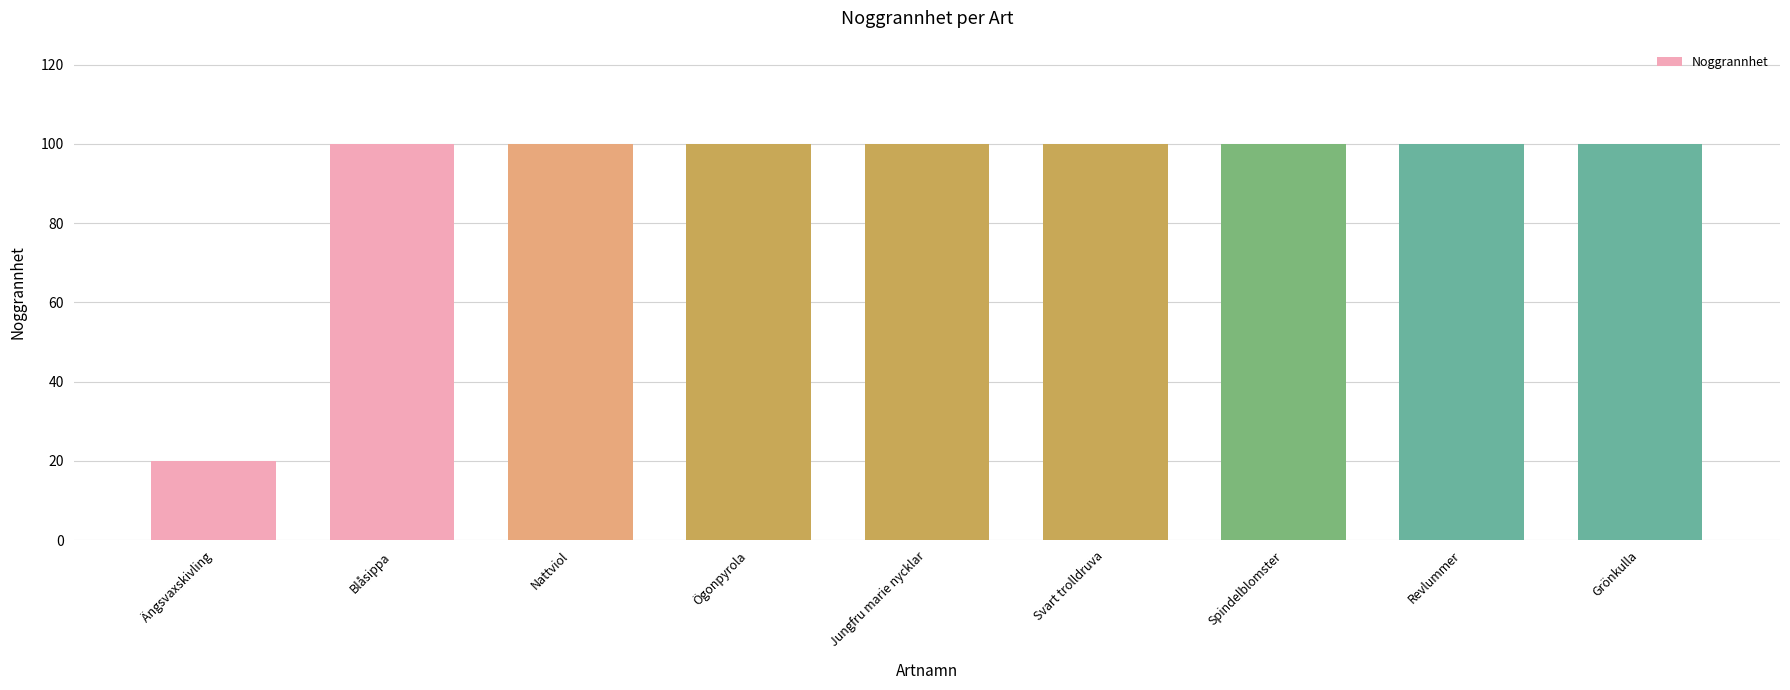

Count the number of data series in this chart.

1